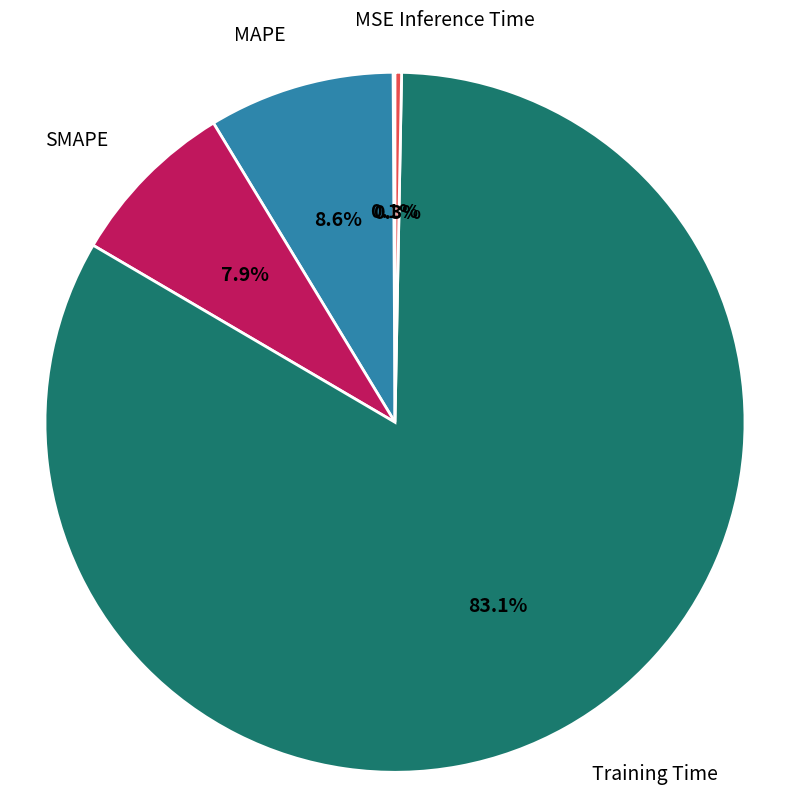

What portion of the pie excludes Training Time?

16.9%